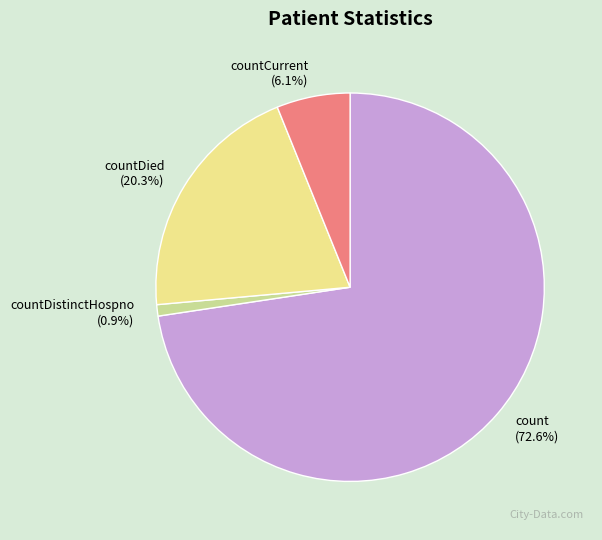

What is the ratio of the value at countDied to the value at countDistinctHospno?

21.5